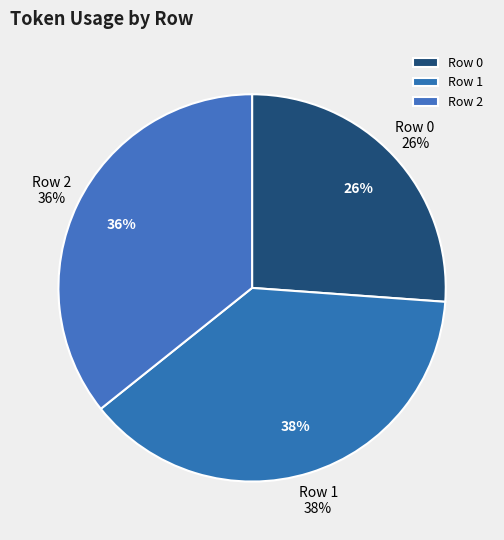

Rank the categories by value from lowest to highest.

Row 0, Row 2, Row 1